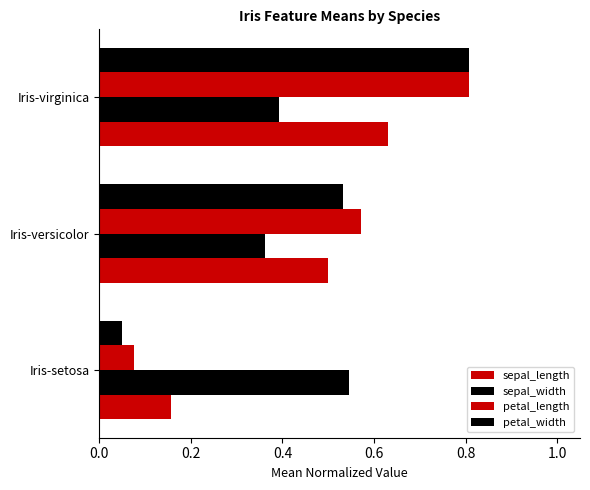

Which series has the largest range (max minus min)?

petal_width